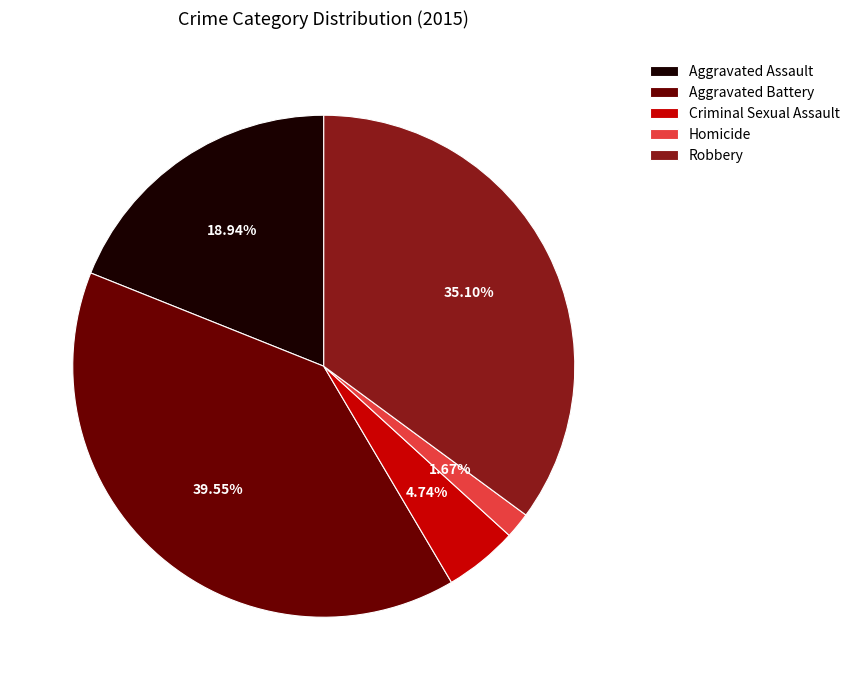

How many segments does this pie chart have?

5